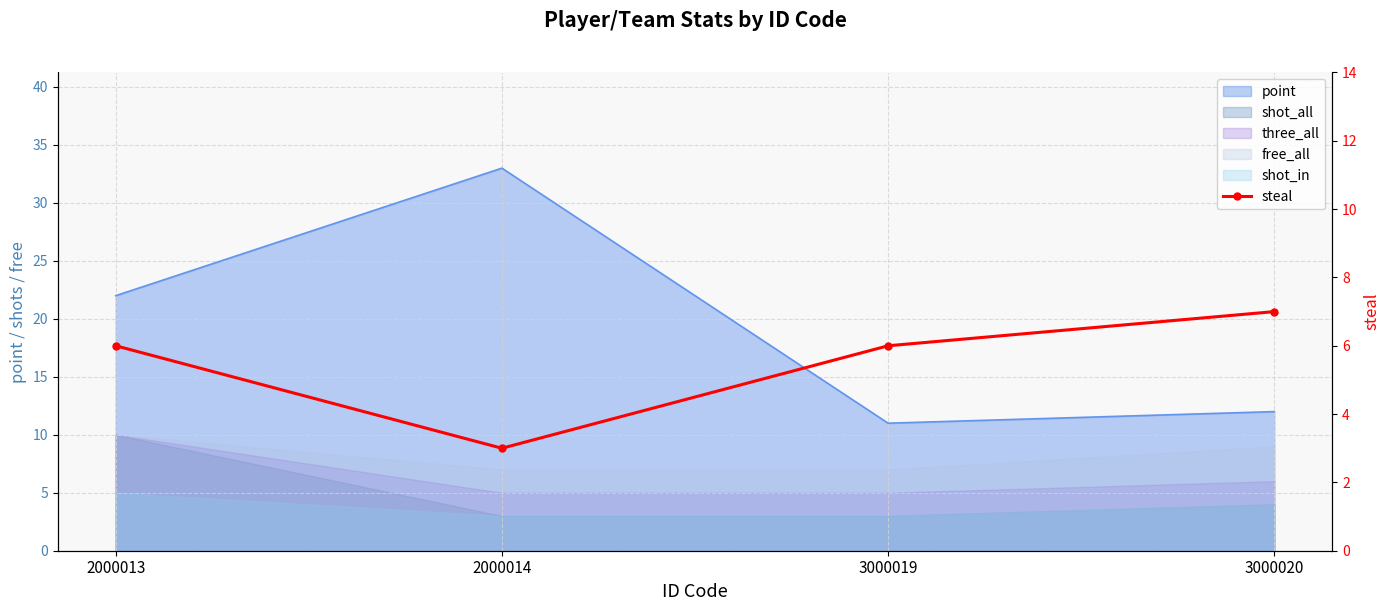

List the labels in order of value, largest first.

3000020, 2000013, 3000019, 2000014